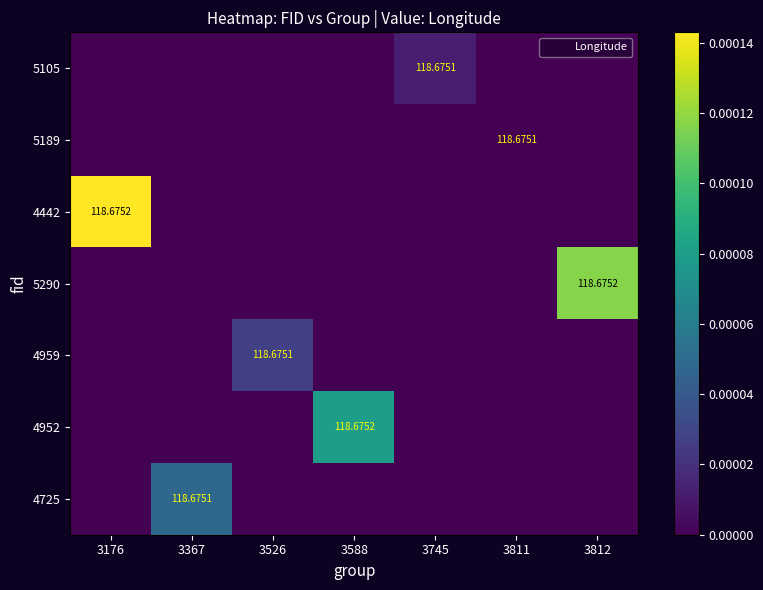

Rank the series by their maximum value, from highest to lowest.

4442, 5290, 4952, 4725, 4959, 5105, 5189